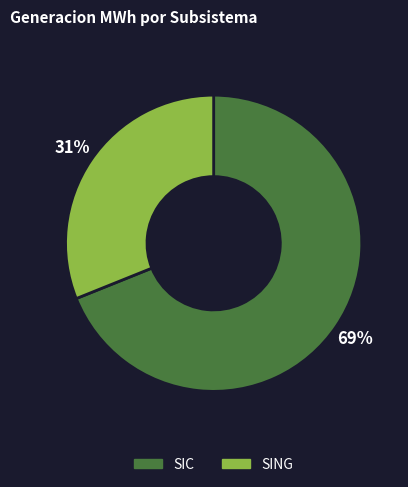

Count the number of slices in the pie.

2